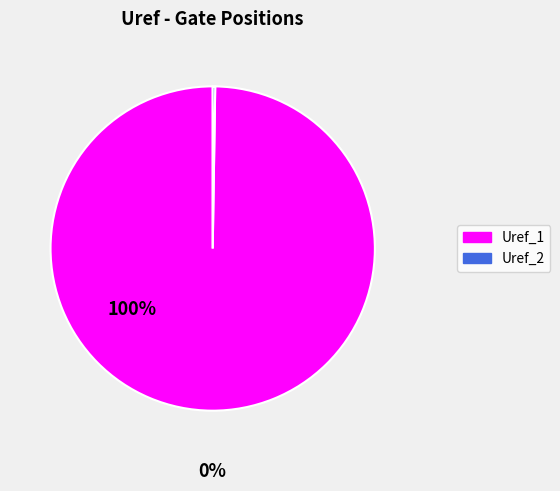

What is the largest slice in the pie chart?

Uref_1